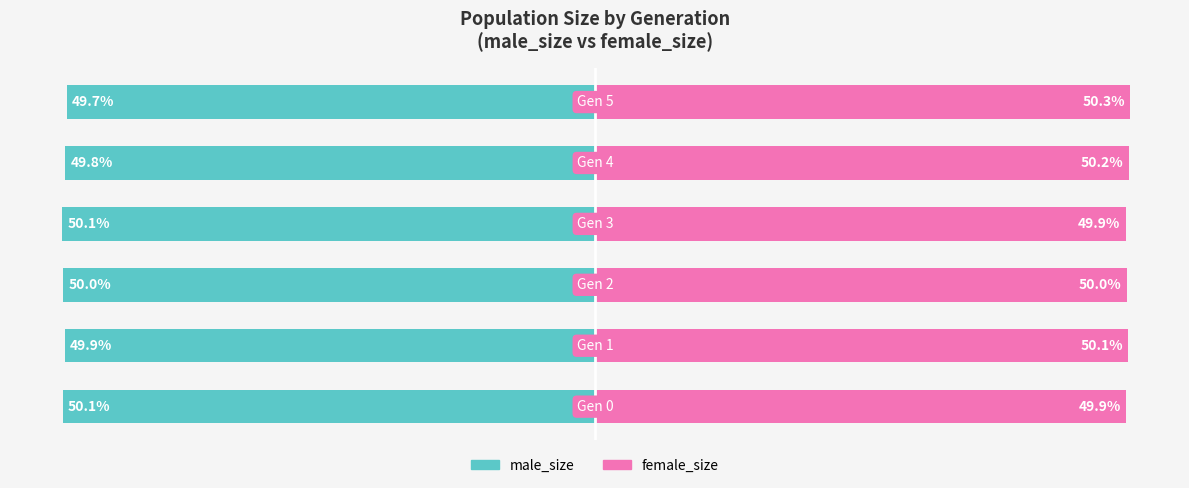

List the series in order of their overall mean, highest first.

female_size, male_size